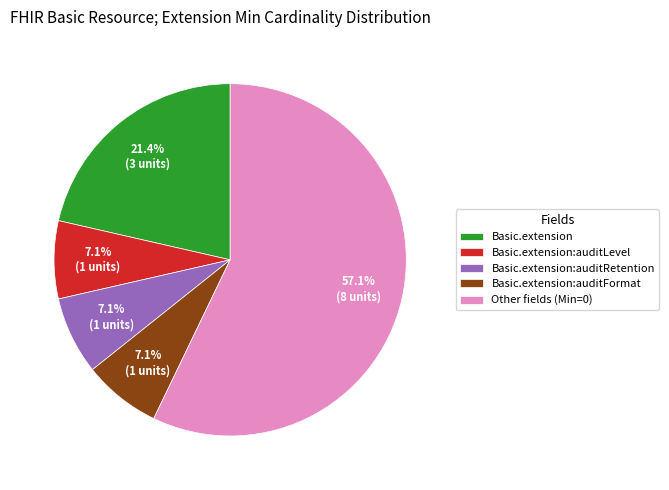

What percentage do Basic.extension and Basic.extension:auditFormat together represent?

28.6%